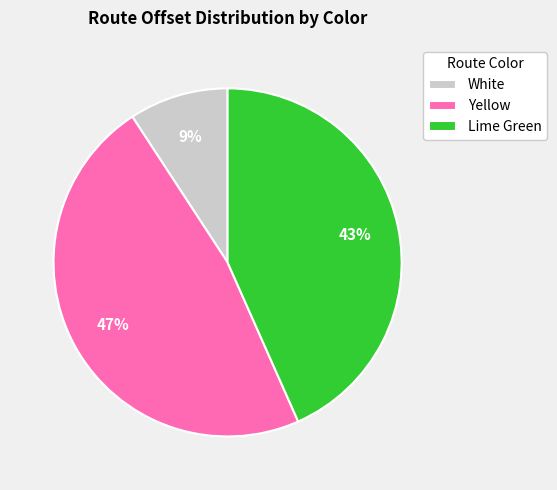

How many slices are in this pie chart?

3